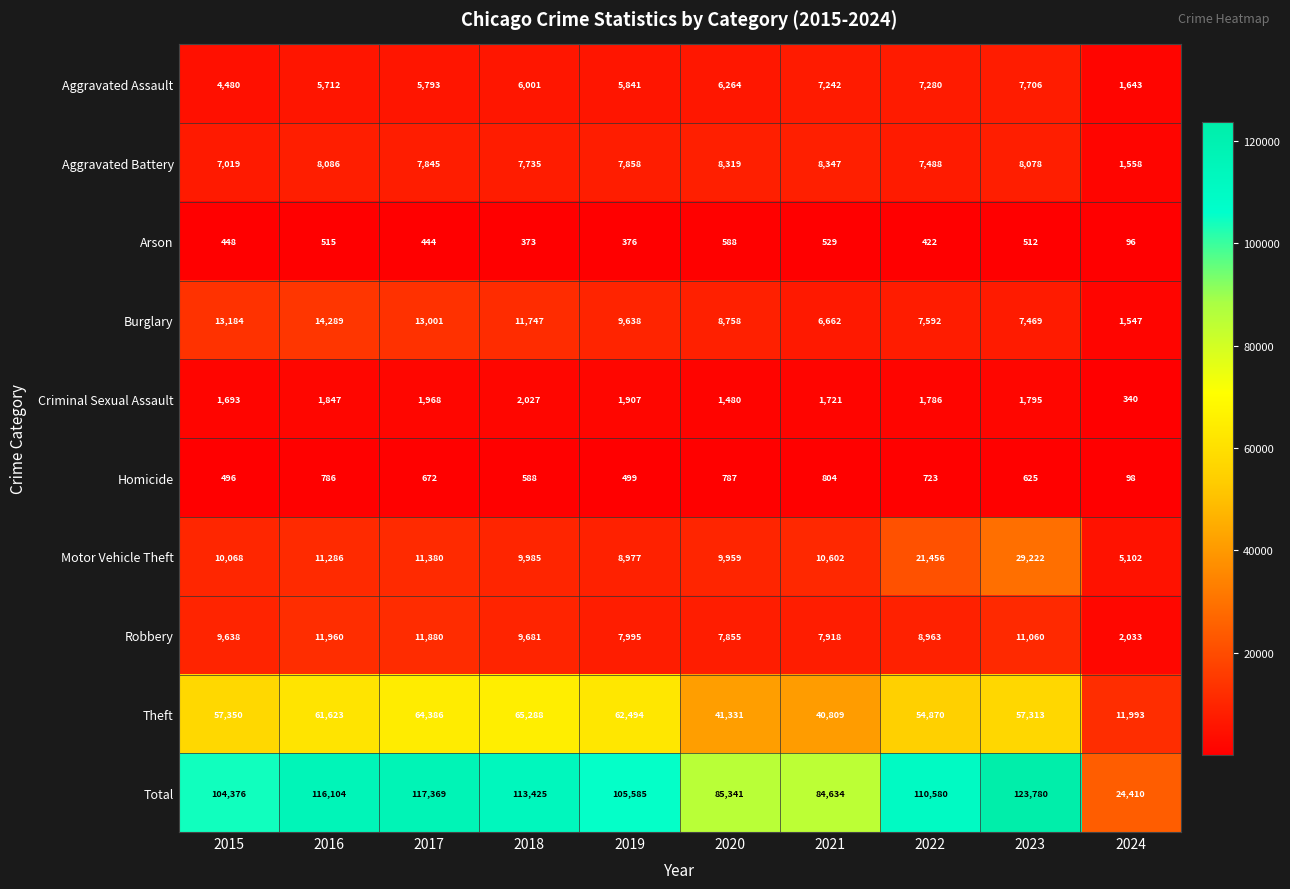

Is it true that Arson equals 899 at 2020?

False